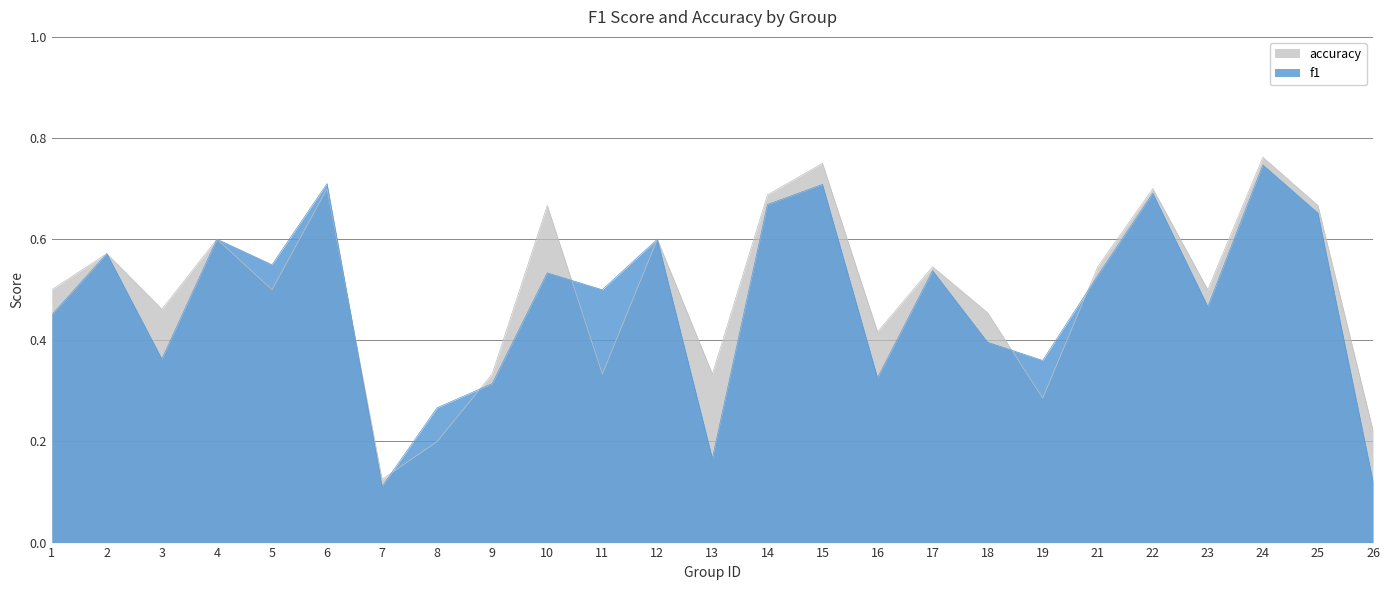

The value of accuracy at 11 is 0.3. True or false?

True